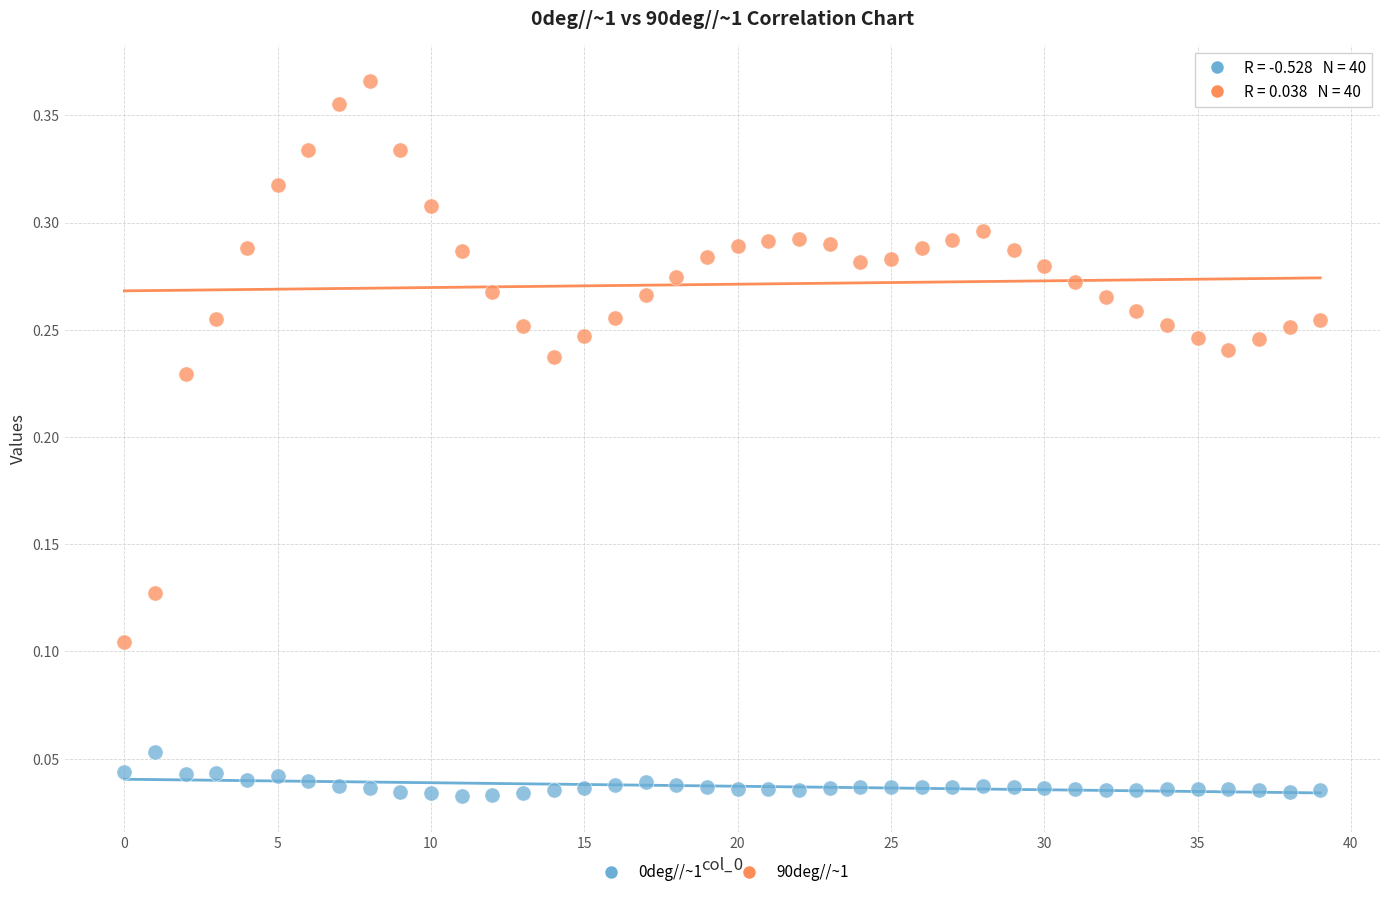

Which series reaches the maximum Y coordinate?

90deg//~1